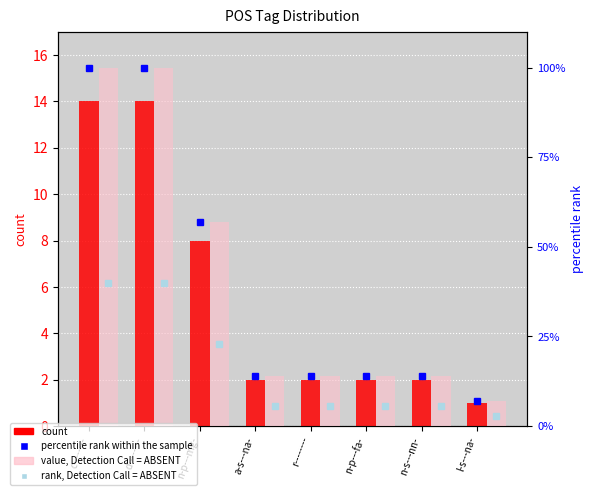

Which series has the largest range (max minus min)?

percentile rank within the sample